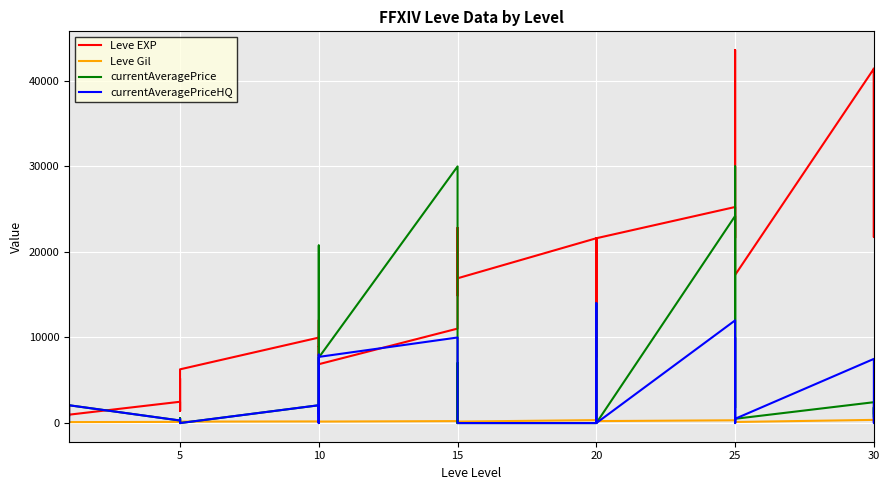

What is the maximum value for Leve Gil?

715.0